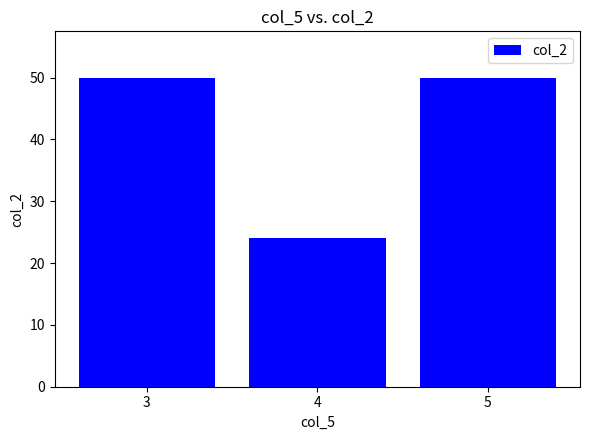

The chart shows a value of 50 at 5. True or false?

True